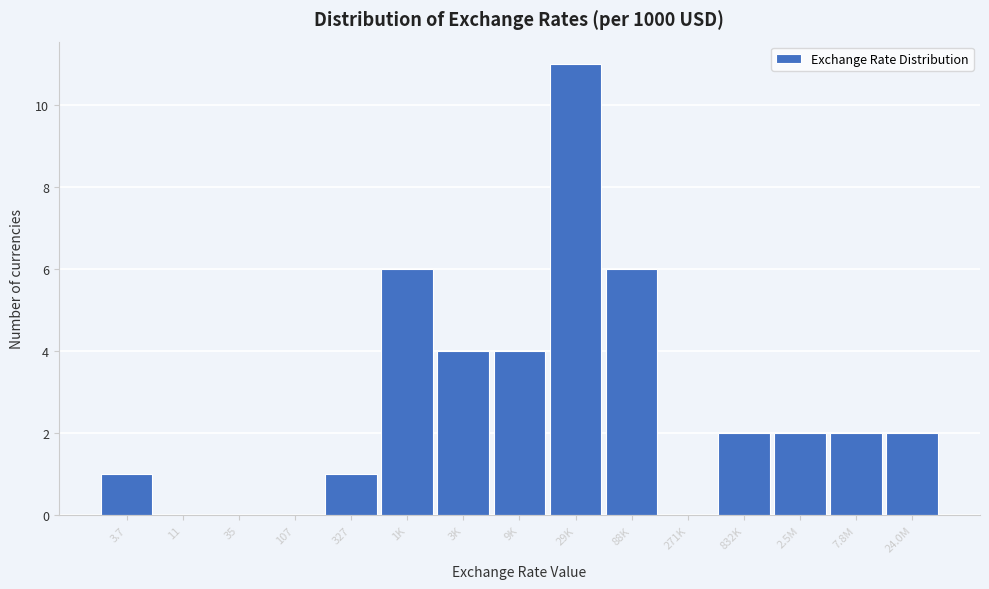

Reading left to right, what are all the values shown in this chart?

3.7=1	11=0	35=0	107=0	327=1	1K=6	3K=4	9K=4	29K=11	88K=6	271K=0	832K=2	2.5M=2	7.8M=2	24.0M=2